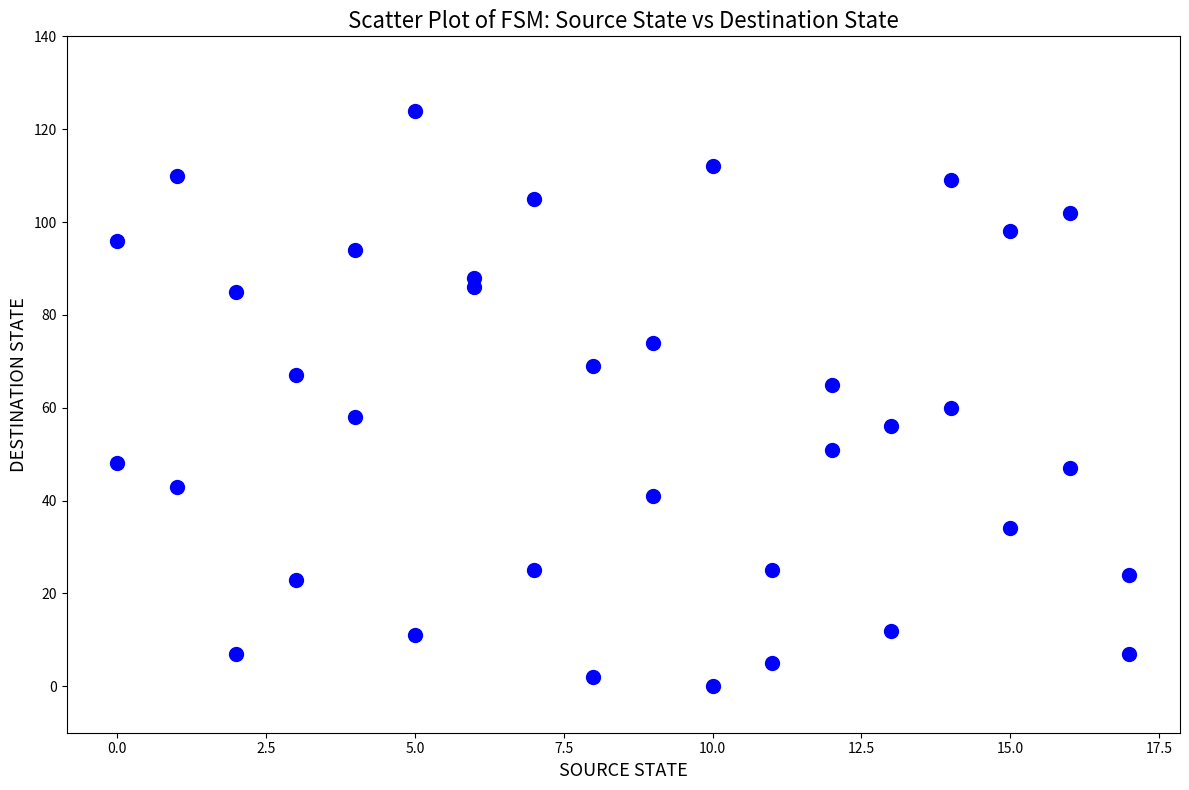

What is the range of Y values (max minus min)?

124